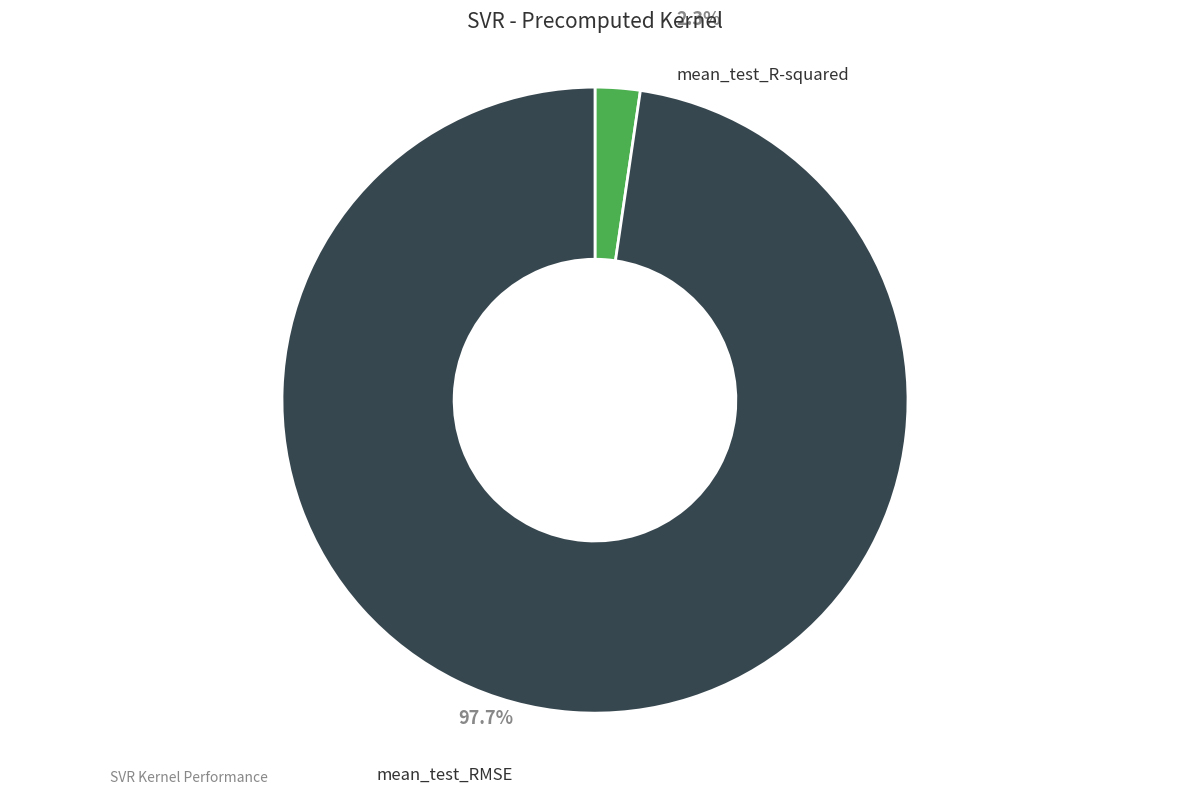

Rank the categories by value from lowest to highest.

mean_test_R-squared, mean_test_RMSE